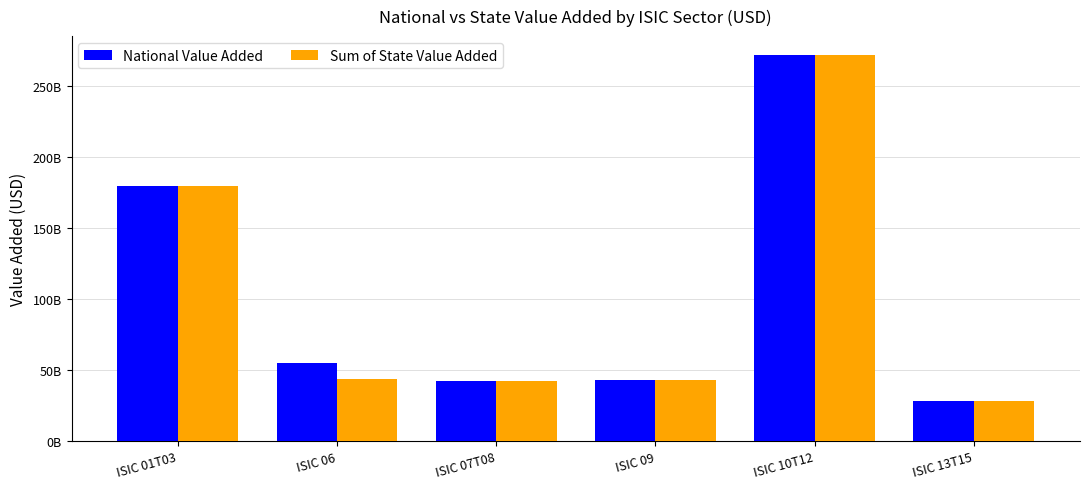

Reading left to right, extract all data points from this chart.

National Value Added: ISIC 01T03=179571959400.0	ISIC 06=55027015966.8	ISIC 07T08=42478054417.2	ISIC 09=42862790600.0	ISIC 10T12=271578172200.0	ISIC 13T15=28431532600.0
Sum of State Value Added: ISIC 01T03=179570725080.0	ISIC 06=43325227578.9	ISIC 07T08=42397778941.8	ISIC 09=42862584880.0	ISIC 10T12=271528182240.0	ISIC 13T15=28425361000.0